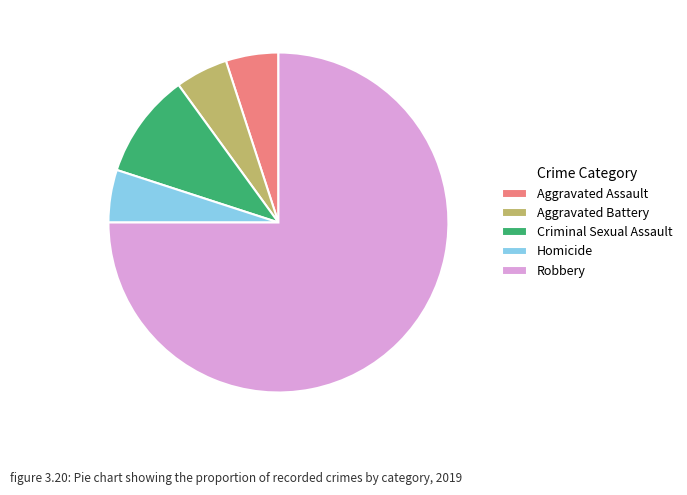

The Robbery slice represents 75% of the pie. True or false?

True